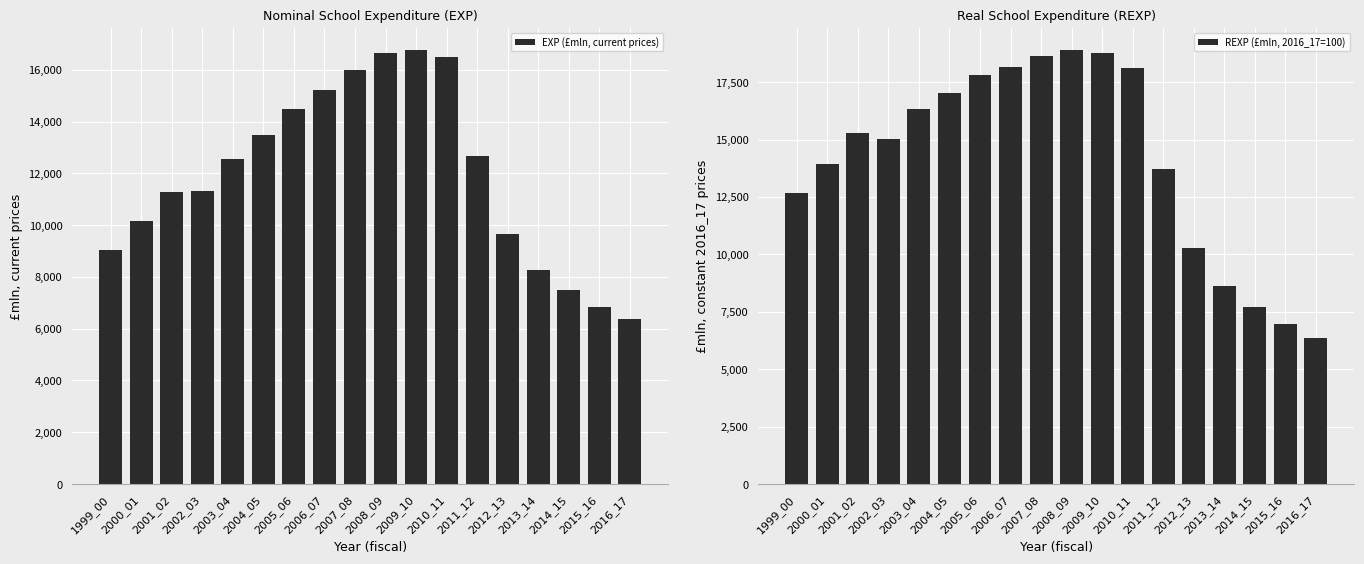

Rank the categories by REXP (£mln, 2016_17=100) value from highest to lowest.

2008_09, 2009_10, 2007_08, 2006_07, 2010_11, 2005_06, 2004_05, 2003_04, 2001_02, 2002_03, 2000_01, 2011_12, 1999_00, 2012_13, 2013_14, 2014_15, 2015_16, 2016_17